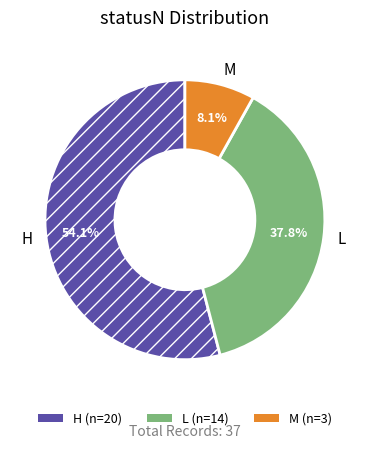

How many slices are in this pie chart?

3